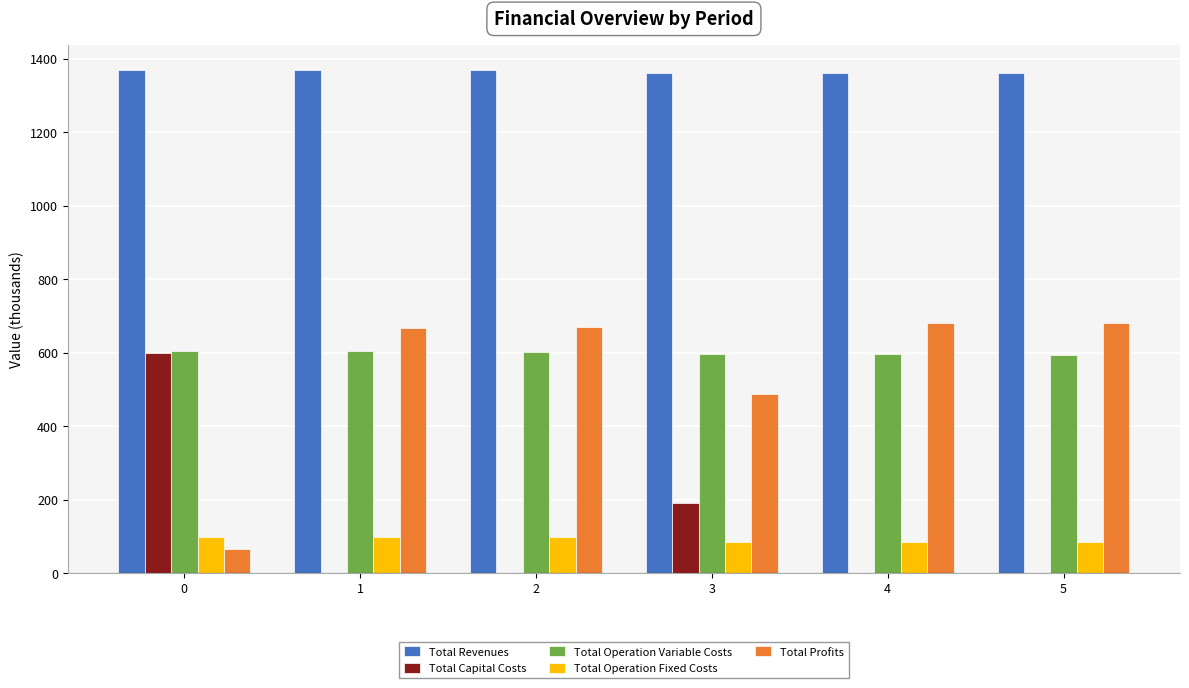

What is the greatest value displayed?

1368.7